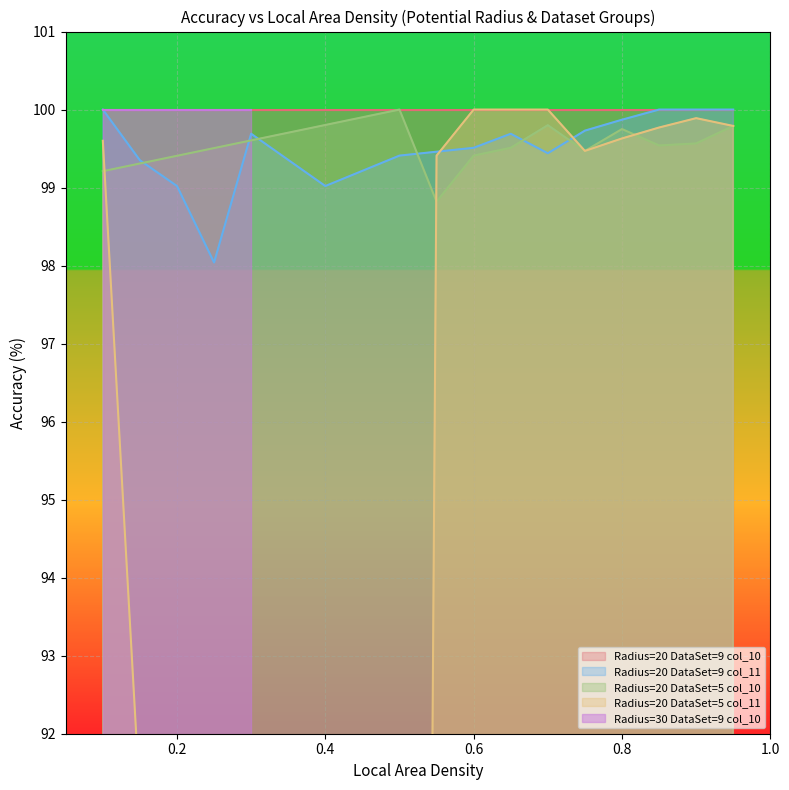

The Radius=20 DataSet=9 col_11 series shows 133.1 at 0.4. True or false?

False